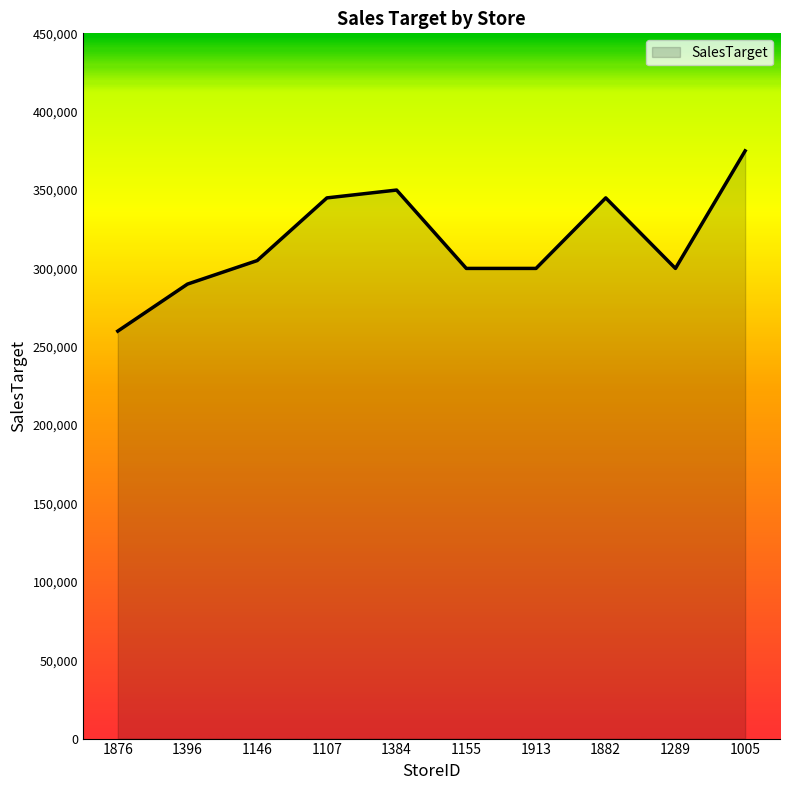

Which category has the lowest value across all series?

1876